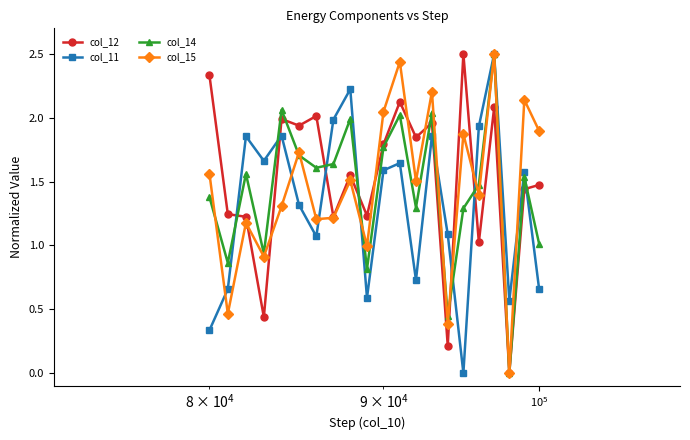

After their last crossing, which series has the higher values: col_12 or col_15?

col_15